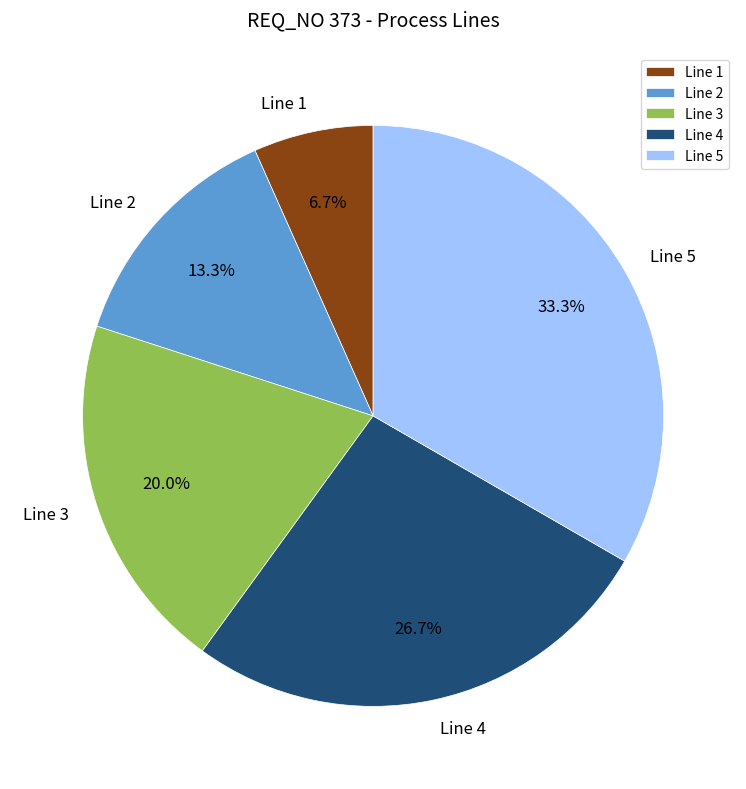

Is it true that Line 3 is 10% of the pie?

False